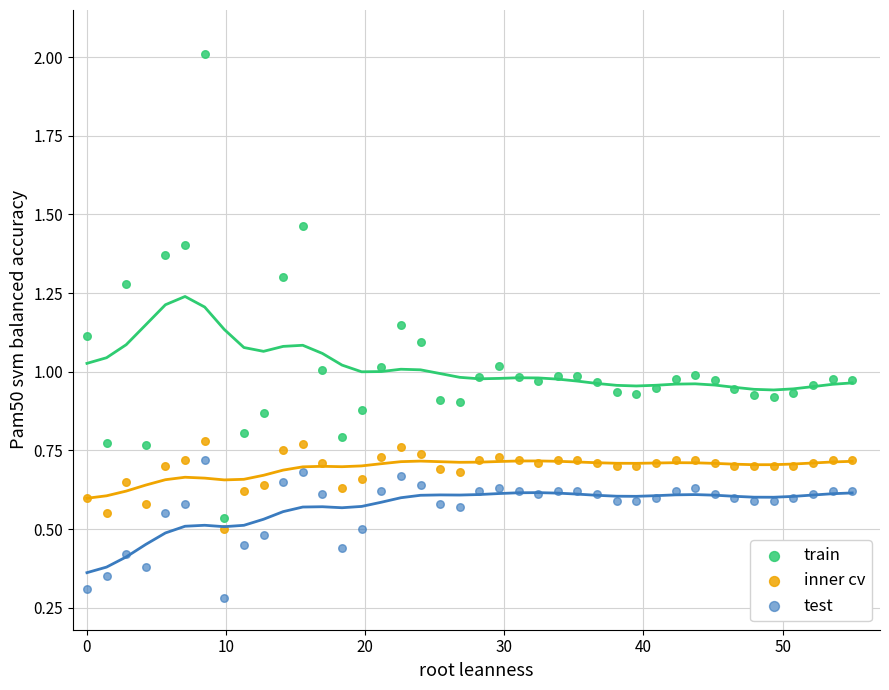

Which series reaches the maximum Y coordinate?

train